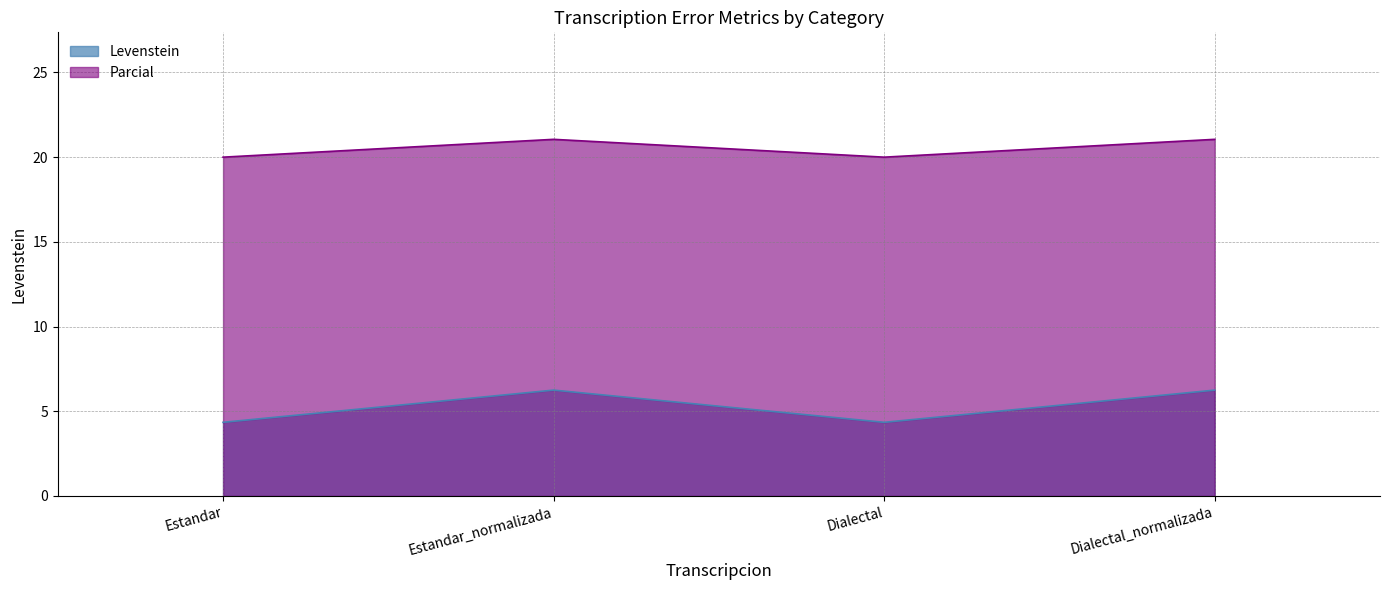

Does the chart have visible grid lines?

Yes